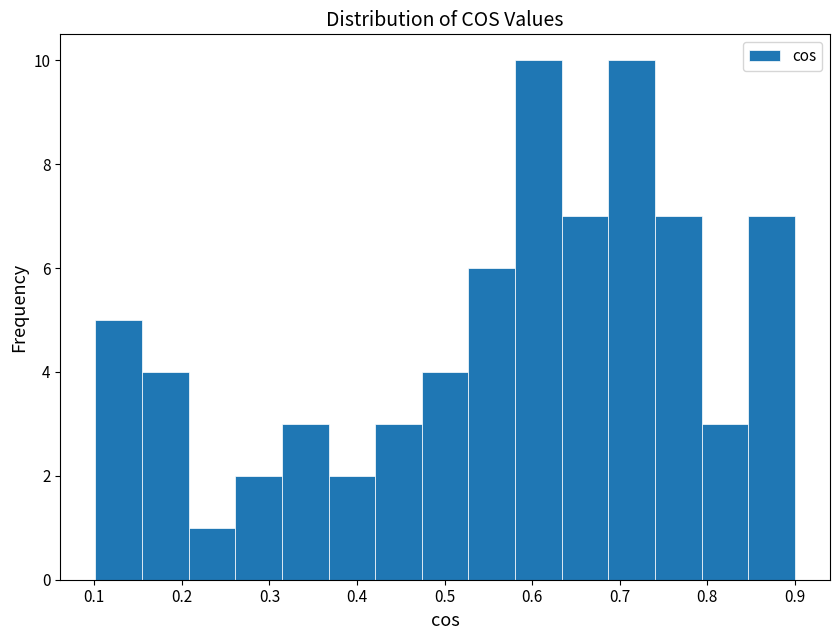

Reading left to right, transcribe this chart: for each bar, give the range it covers on the x-axis and its height. Neither the bar edges nor the heights are printed on the chart, so give them approximately, as read against the axes.

0.10 to 0.15: 5
0.15 to 0.21: 4
0.21 to 0.26: 1
0.26 to 0.31: 2
0.31 to 0.37: 3
0.37 to 0.42: 2
0.42 to 0.47: 3
0.47 to 0.53: 4
0.53 to 0.58: 6
0.58 to 0.63: 10
0.63 to 0.69: 7
0.69 to 0.74: 10
0.74 to 0.79: 7
0.79 to 0.85: 3
0.85 to 0.90: 7